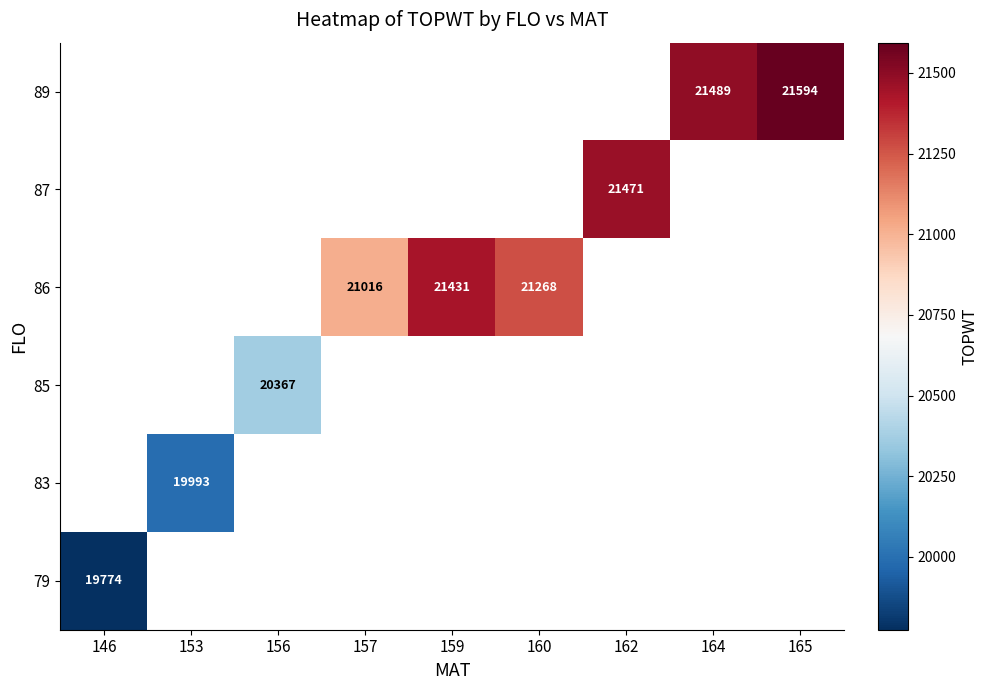

Count the number of categories in the chart.

9